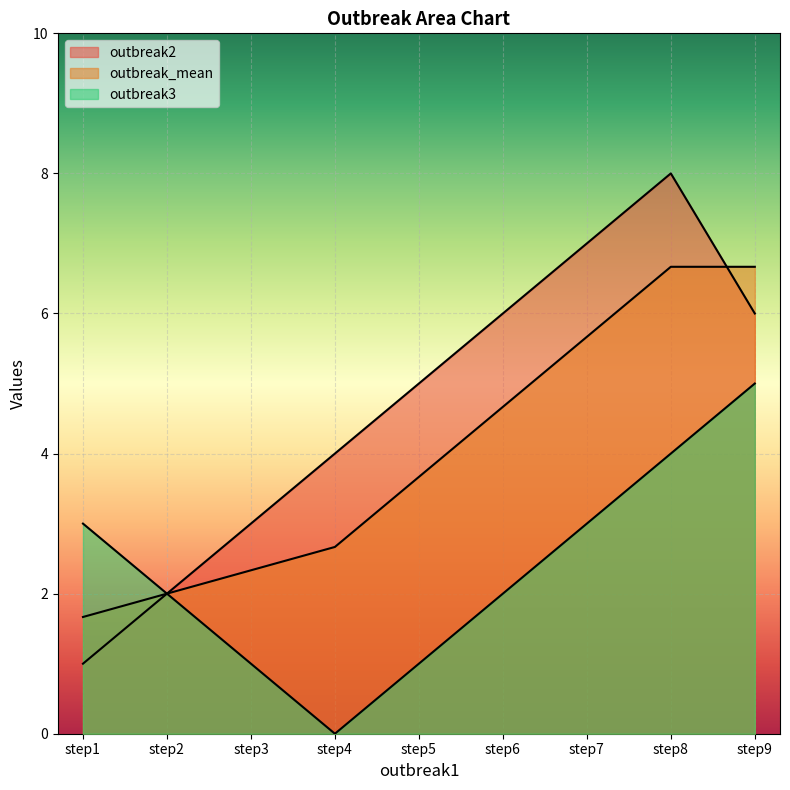

At which label does outbreak3 first exceed 2?

step1